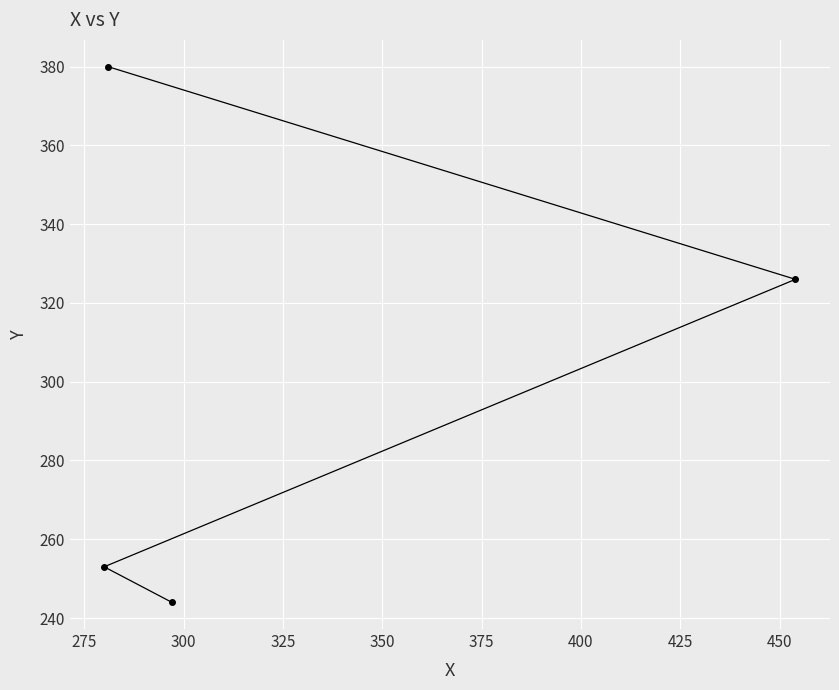

What is the average value?

301